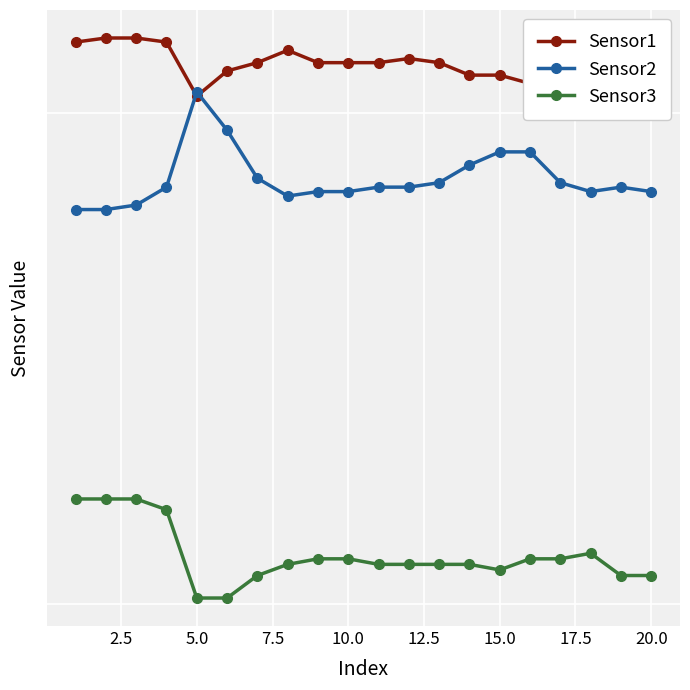

The Sensor2 series shows 195 at 17.5. True or false?

False